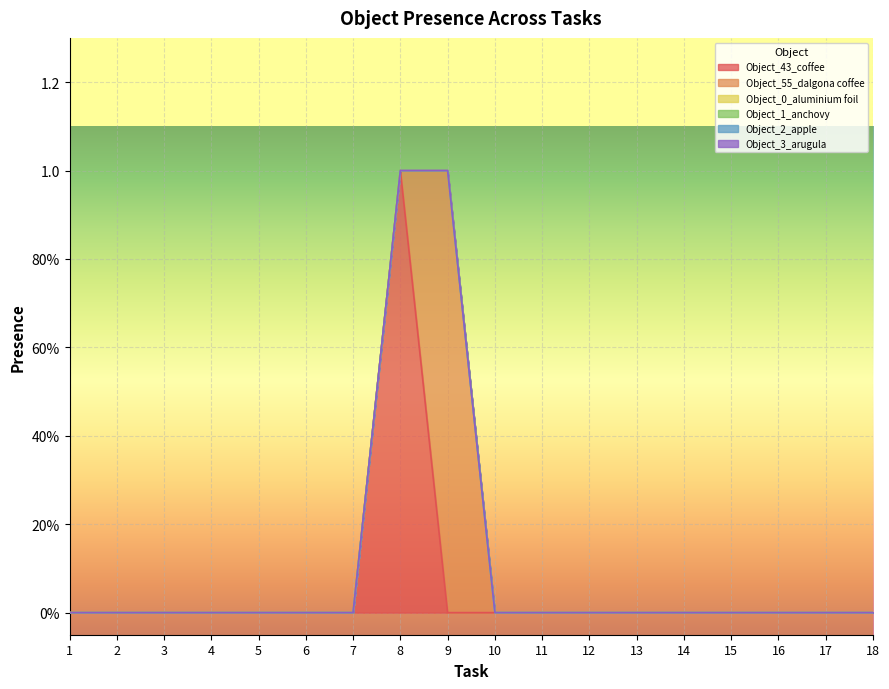

True or false: Object_43_coffee and Object_2_apple cross at least once.

False